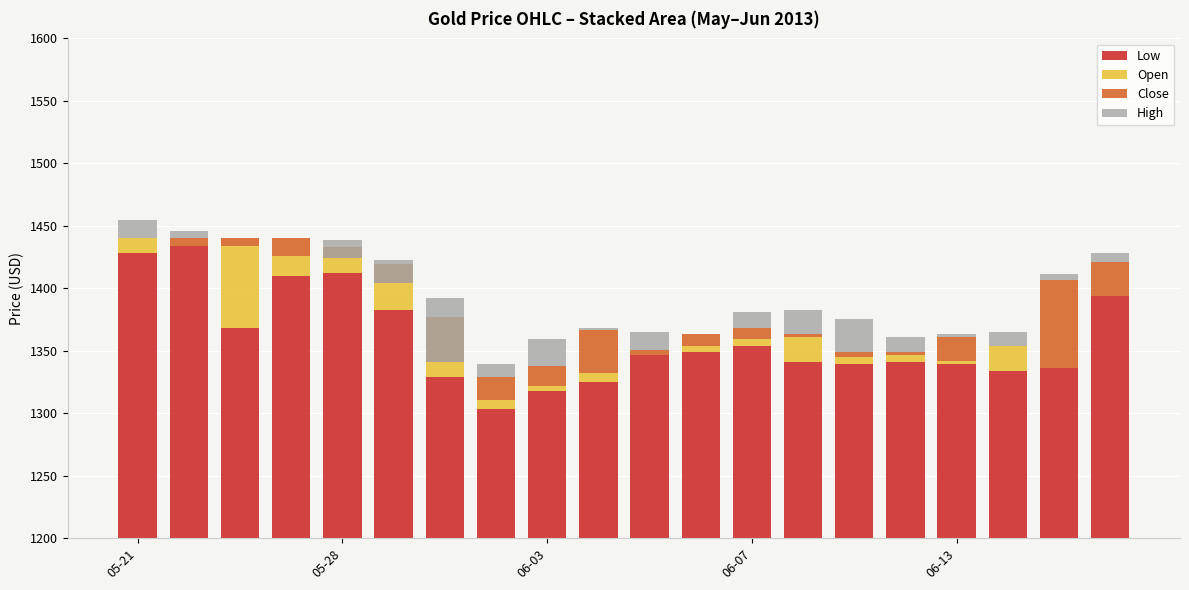

What is the difference between the maximum and minimum values in the Open series?

66.2